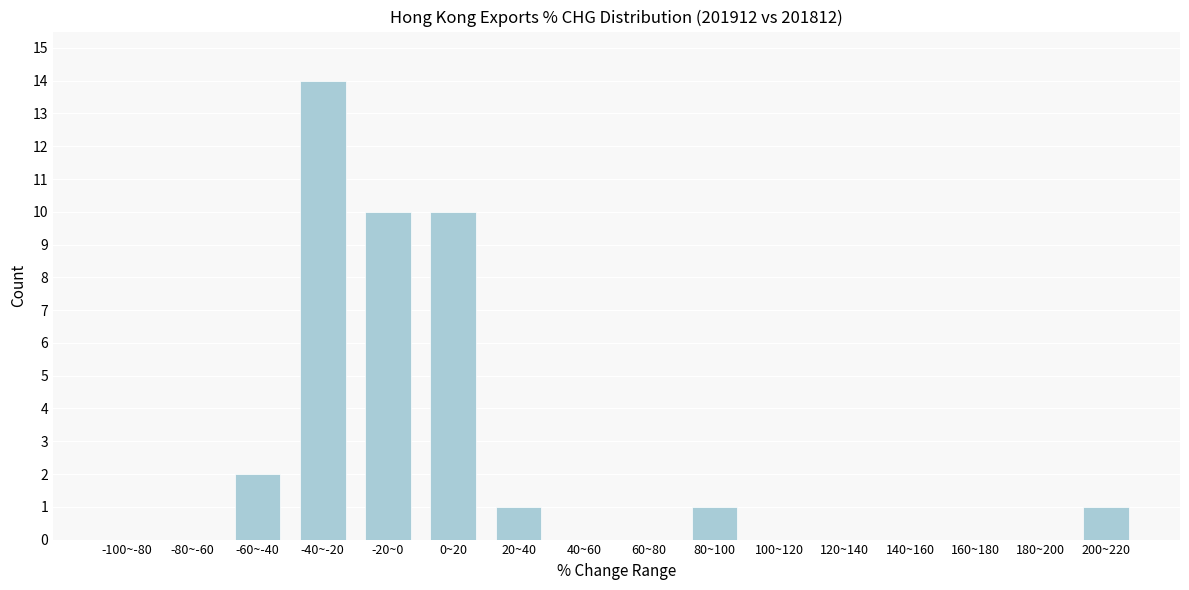

Reading right to left, transcribe all the data shown in this chart.

200~220=1	180~200=0	160~180=0	140~160=0	120~140=0	100~120=0	80~100=1	60~80=0	40~60=0	20~40=1	0~20=10	-20~0=10	-40~-20=14	-60~-40=2	-80~-60=0	-100~-80=0